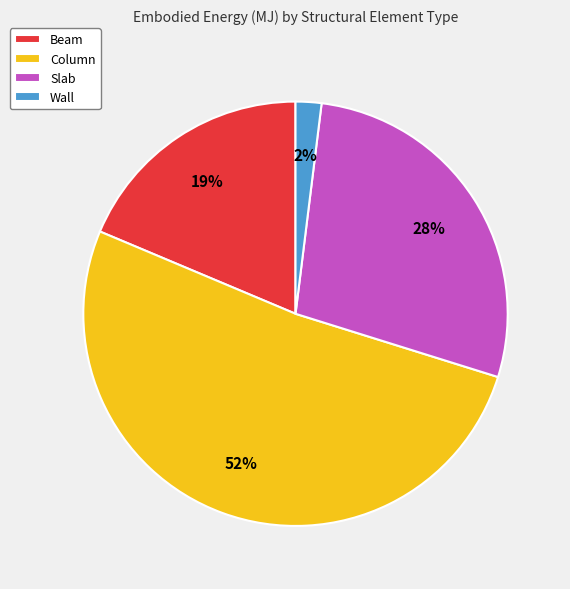

Which slice is the smallest?

Wall